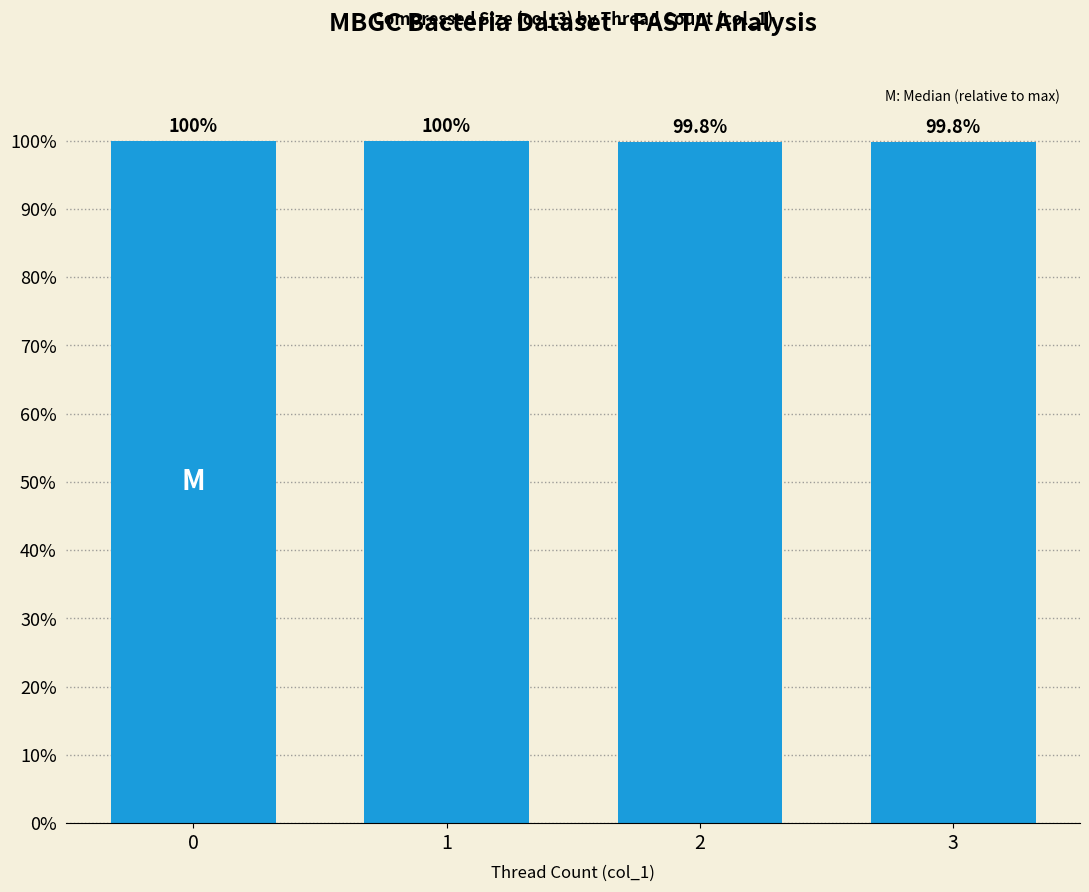

Which category has the lowest value across all series?

2